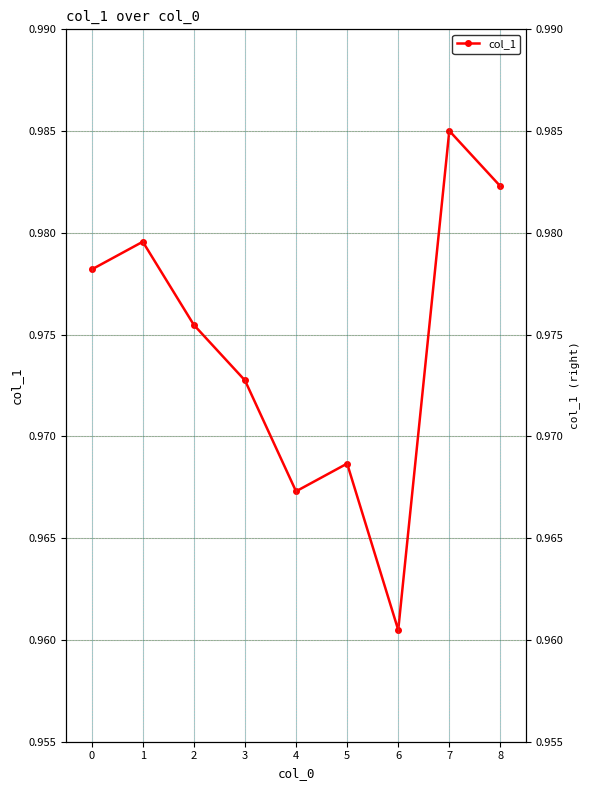

How many points are lower than both their immediate neighbors (excluding endpoints)?

2